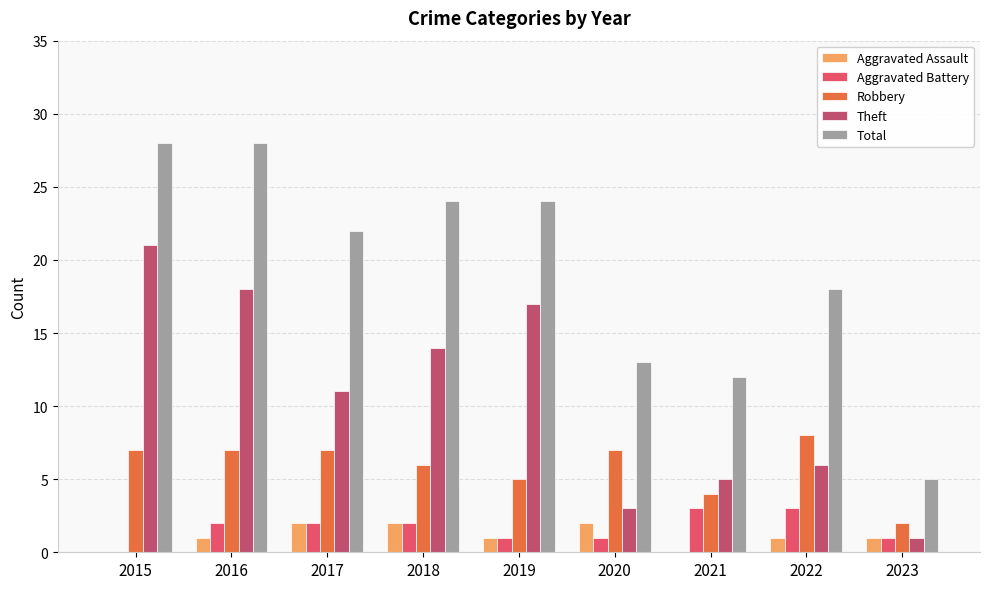

What are all the series names shown in the legend?

Aggravated Assault, Aggravated Battery, Robbery, Theft, Total